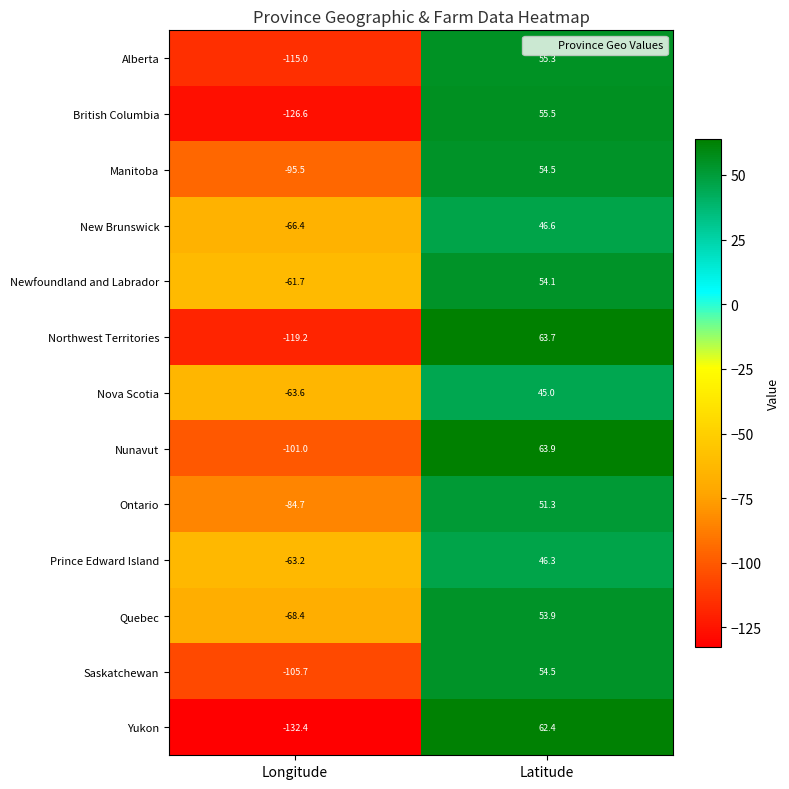

What is the average value of the Nova Scotia series?

-9.3